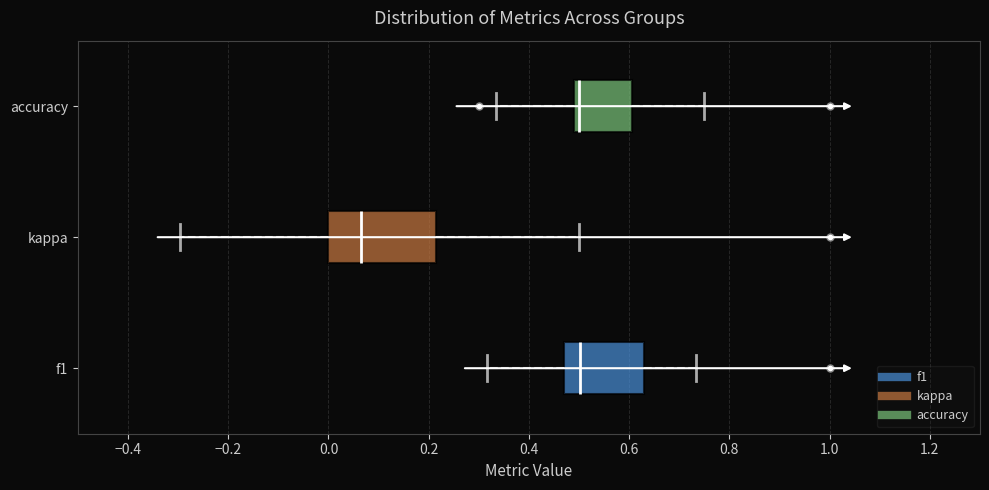

Where does the median line of the box for kappa sit on the x-axis? The values are not printed on the chart, so give them approximately, as read against the axis.

0.06